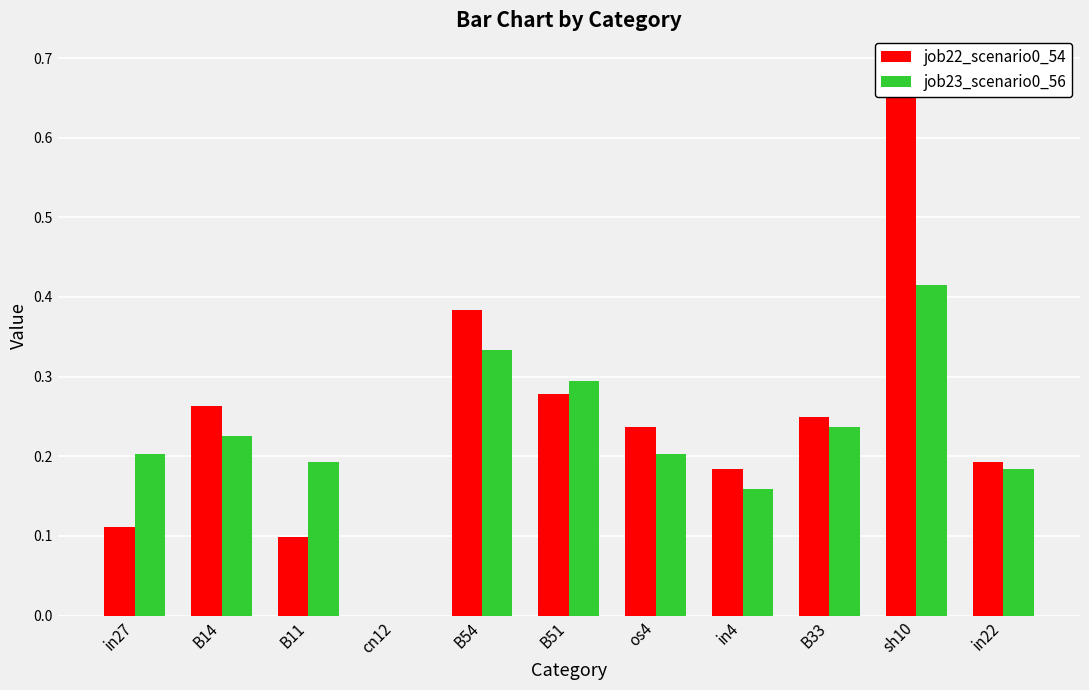

Reading left to right, transcribe all the data shown in this chart.

job22_scenario0_54: in27=0.1	B14=0.3	B11=0.1	cn12=0.0	B54=0.4	B51=0.3	os4=0.2	in4=0.2	B33=0.2	sh10=0.7	in22=0.2
job23_scenario0_56: in27=0.2	B14=0.2	B11=0.2	cn12=0.0	B54=0.3	B51=0.3	os4=0.2	in4=0.2	B33=0.2	sh10=0.4	in22=0.2